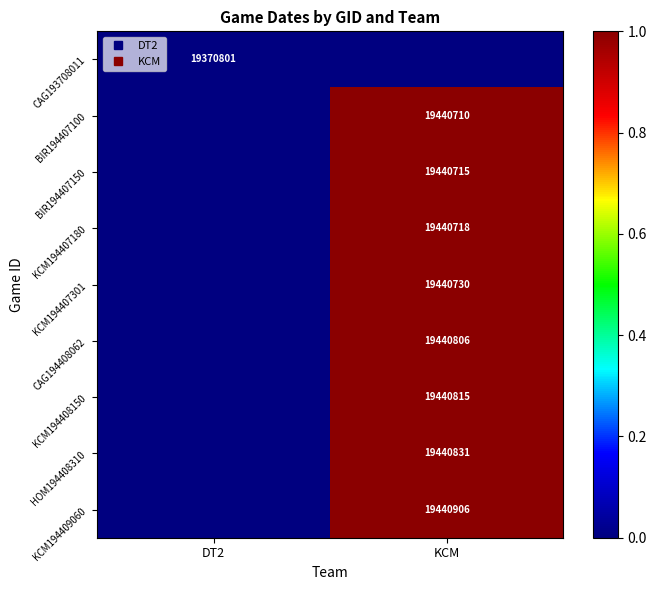

Is it true that HOM194408310 equals 0.0 at DT2?

True